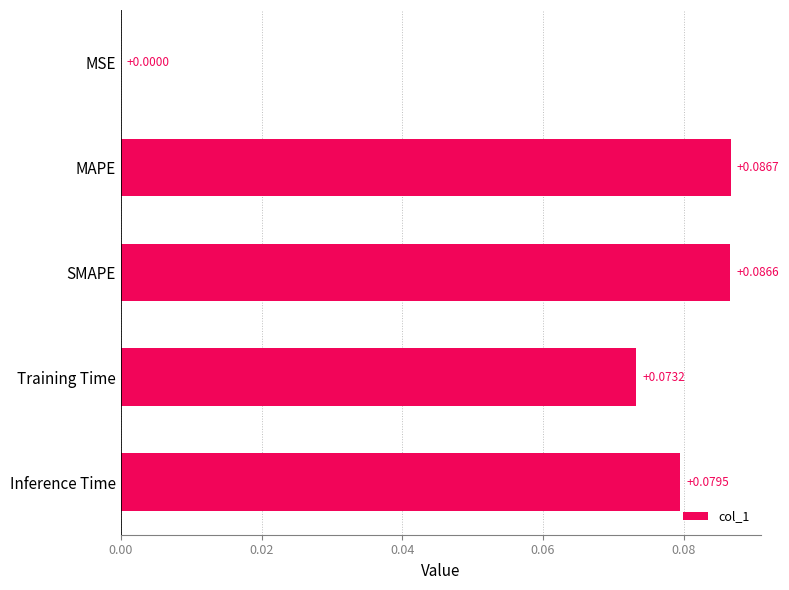

What is the sum of all values?

0.3